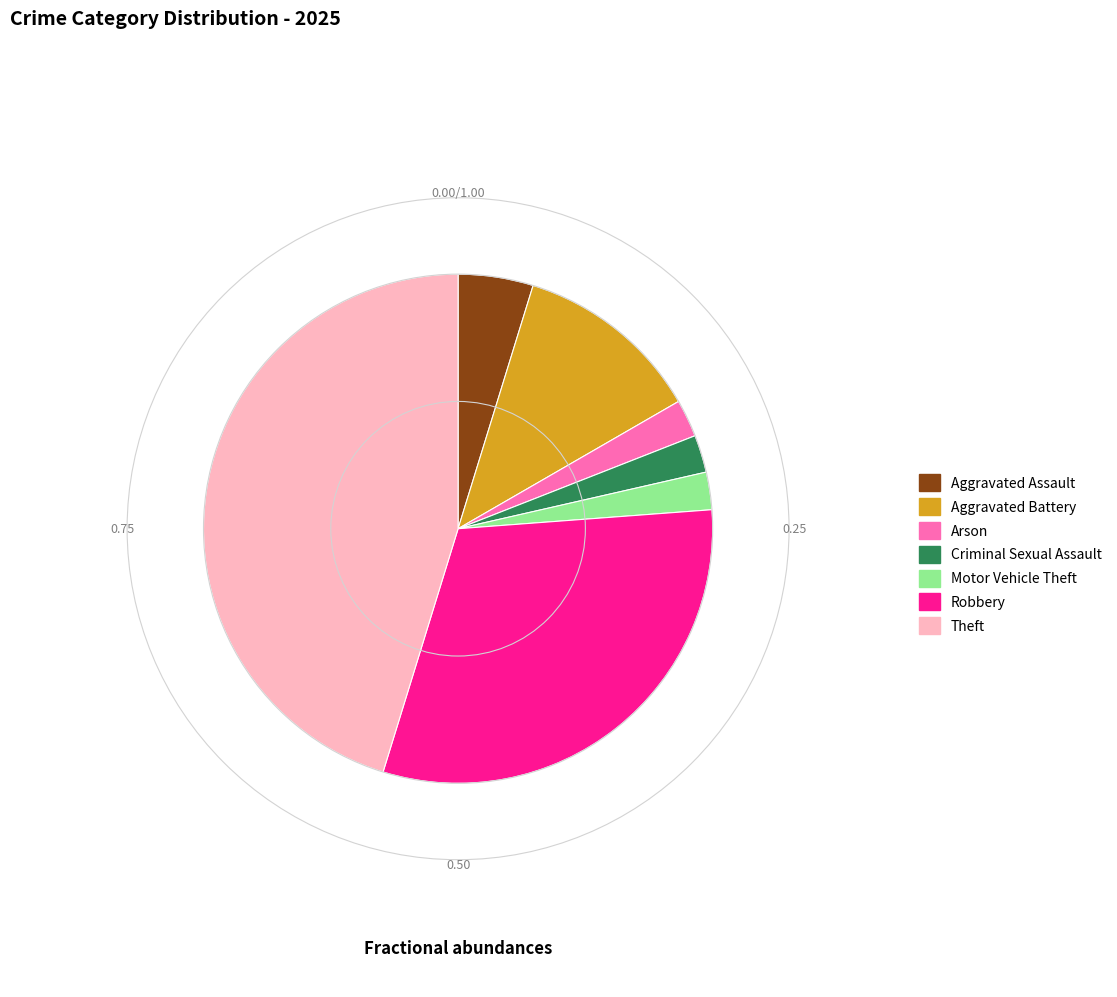

Which category has the biggest portion of the pie?

Theft